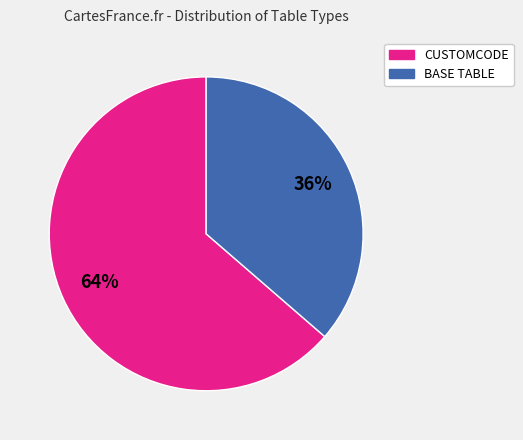

Which slice is the largest?

CUSTOMCODE